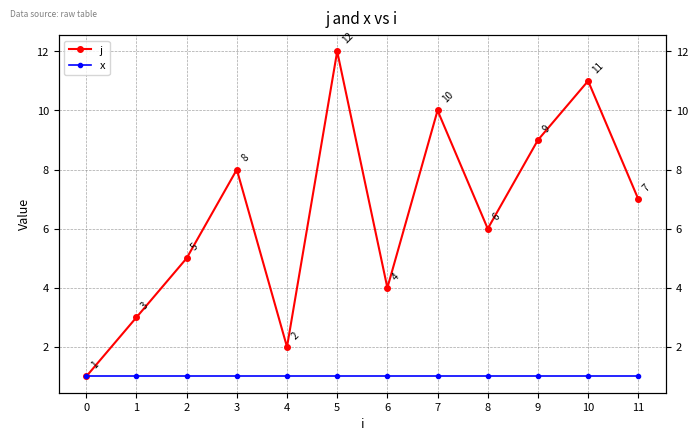

True or false: j and x cross at least once.

False